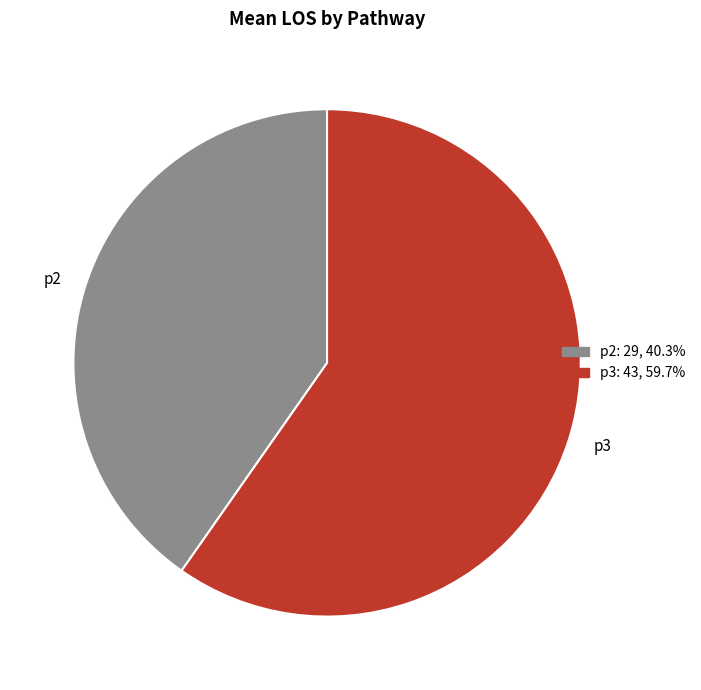

Is the sum of p2 and p3 greater than half?

Yes